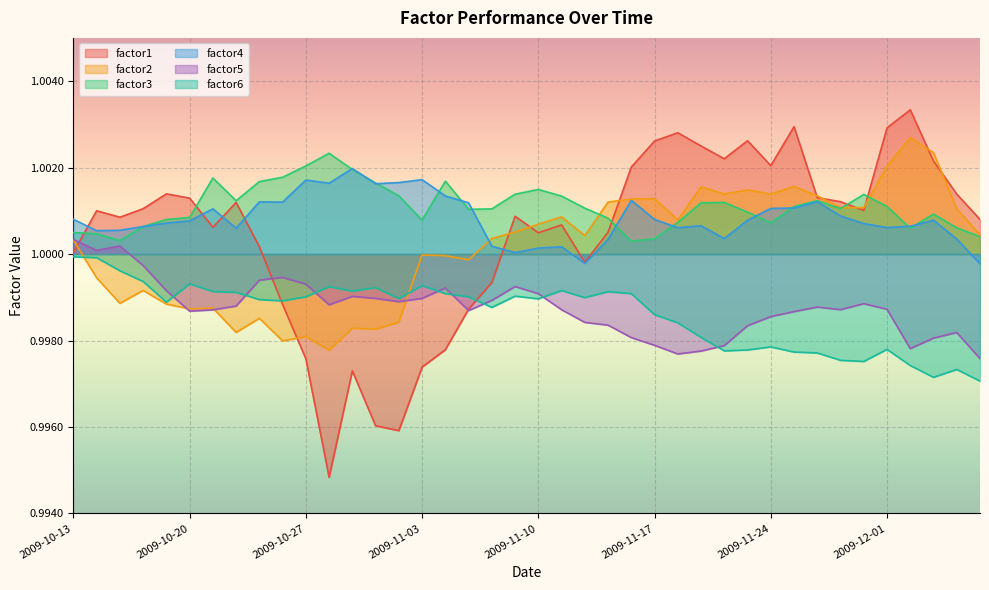

Which series ends up on top after the final intersection of factor3 and factor1?

factor1